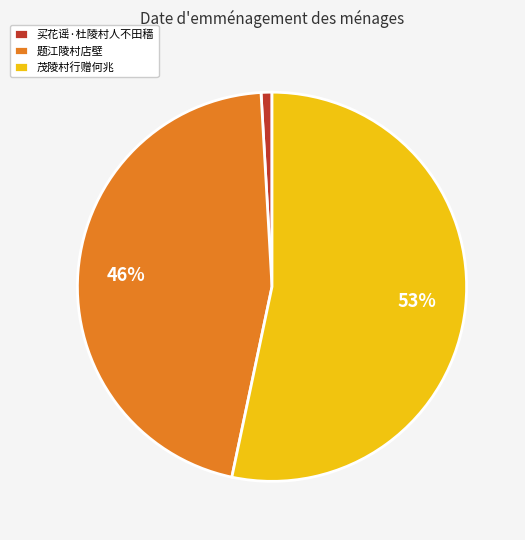

Is it true that 茂陵村行赠何兆 is 53% of the pie?

True